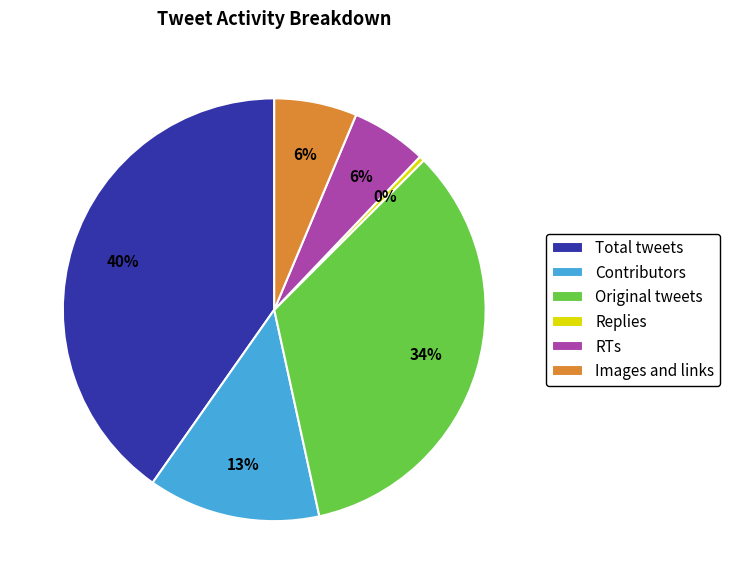

Which slice is the largest?

Total tweets